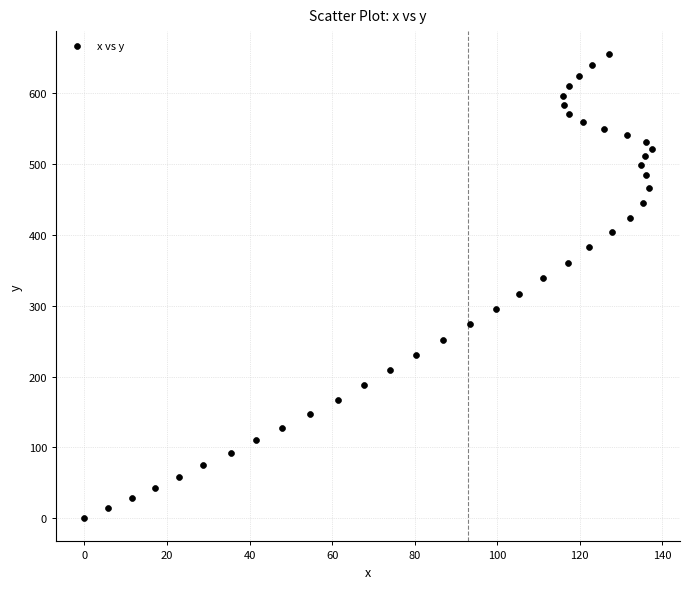

What is the range of Y values (max minus min)?

654.7